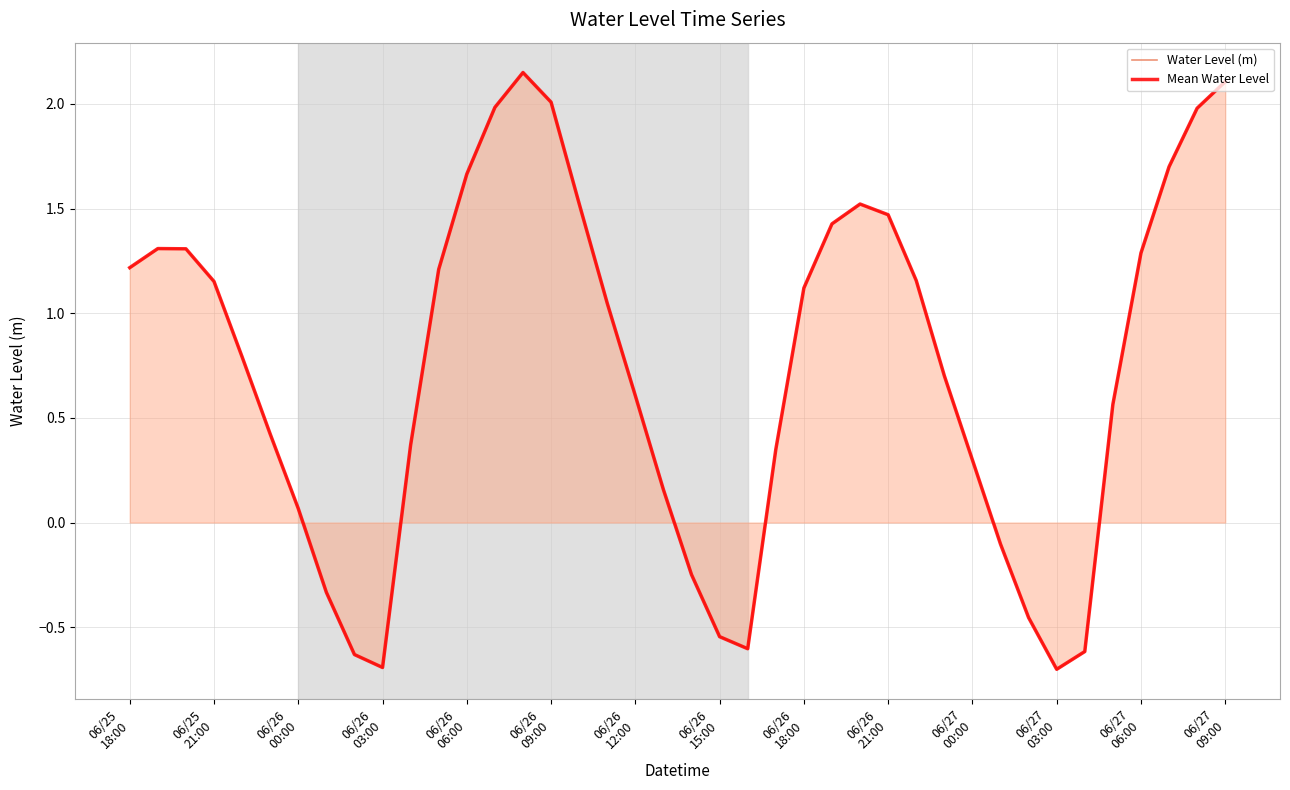

What are all the series names shown in the legend?

Water Level (m), Mean Water Level